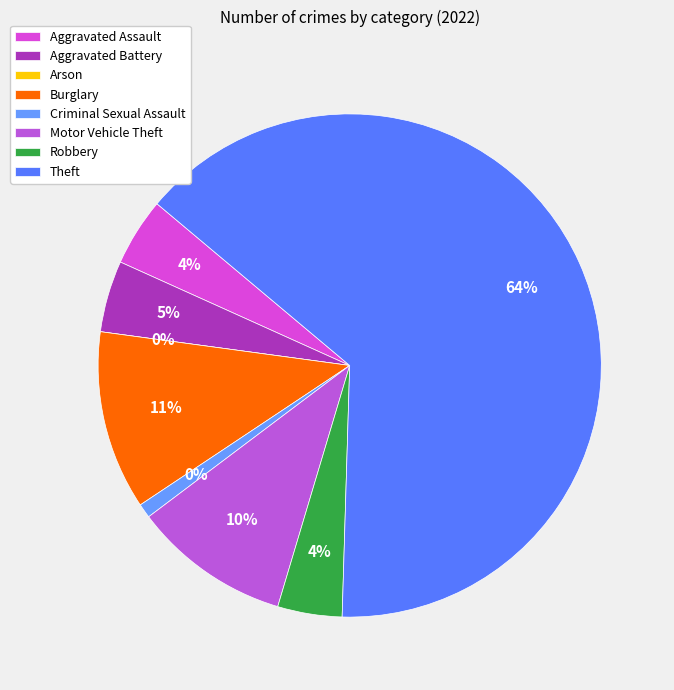

What percentage is the Robbery slice, to the nearest percent?

4%